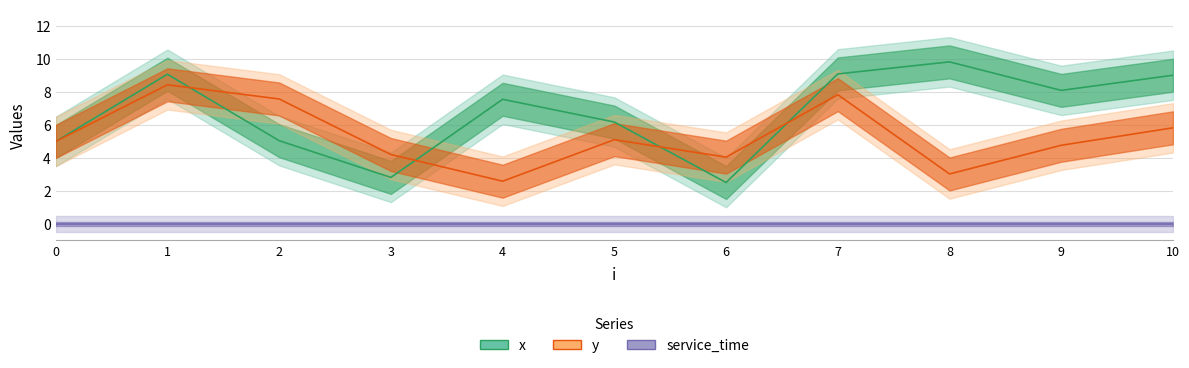

Where is the first local maximum for y?

1